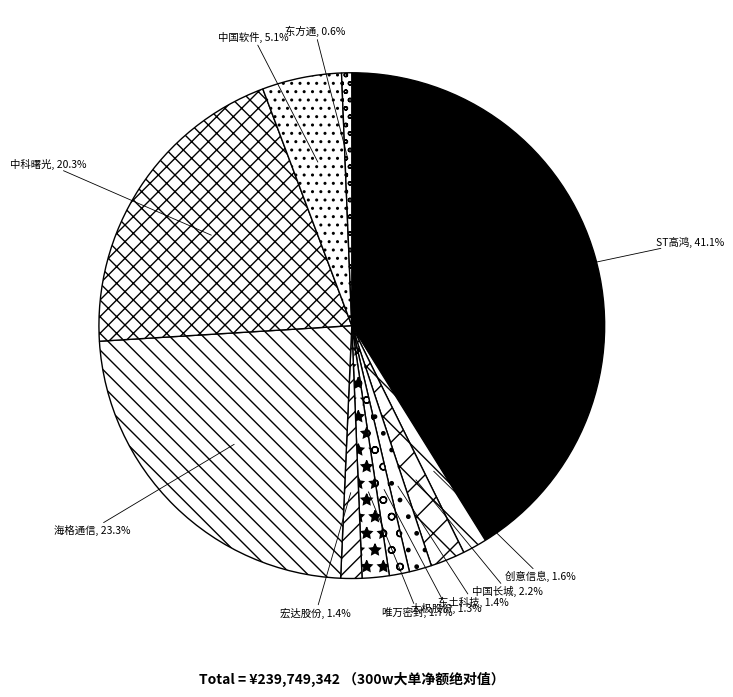

Is the sum of 中科曙光 and ST高鸿 greater than half?

Yes